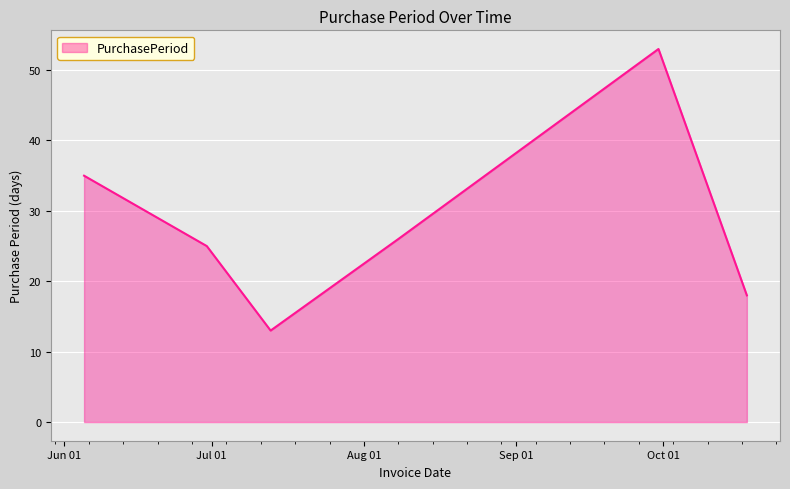

Count the number of categories in the chart.

6